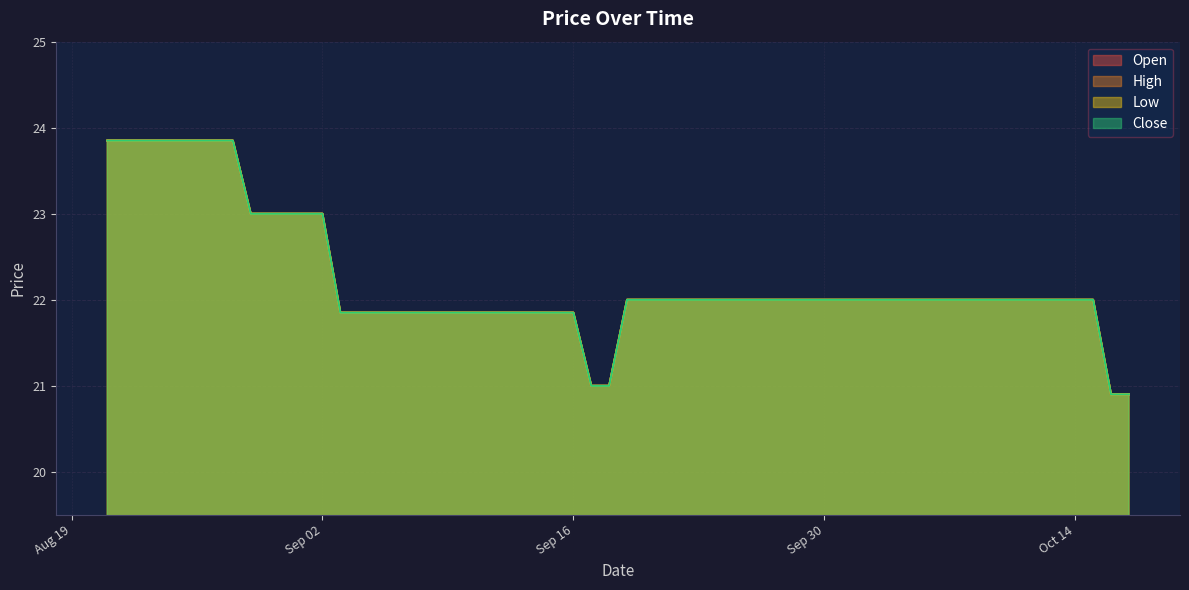

How many data points does each series have?

40